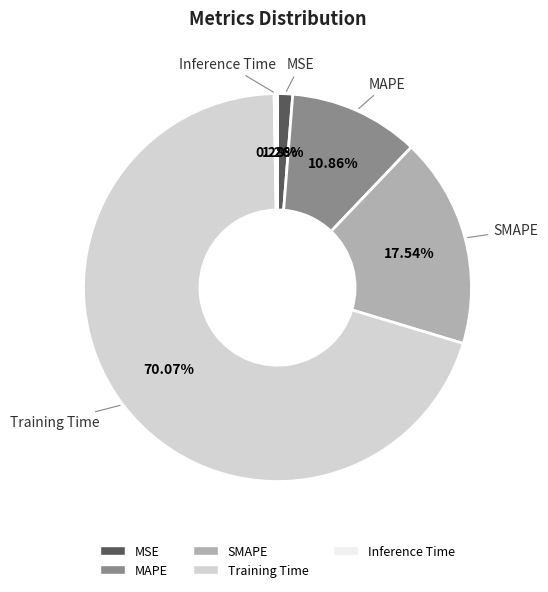

Do MSE and MAPE together represent more than half of the pie?

No